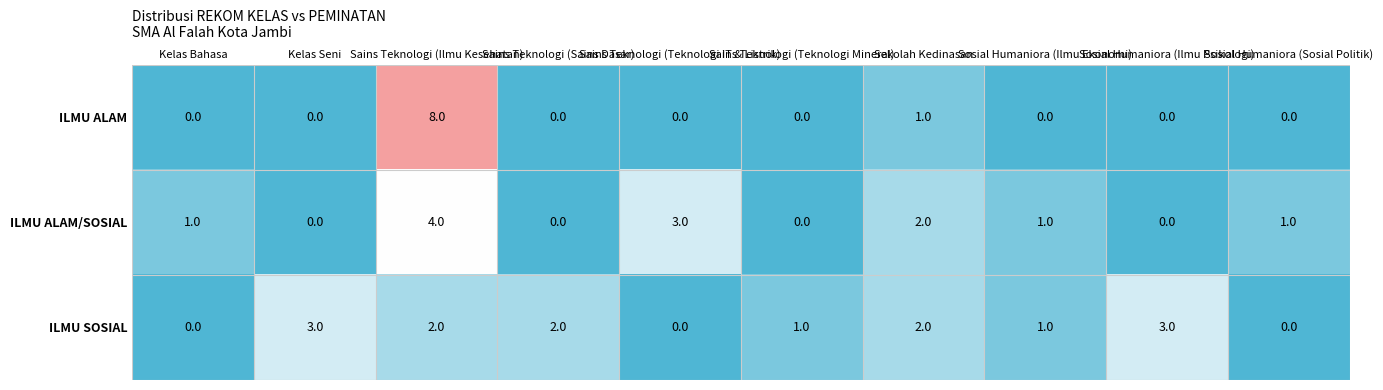

What is the total value across all series at Sains Teknologi (Teknologi IT & Listrik)?

3